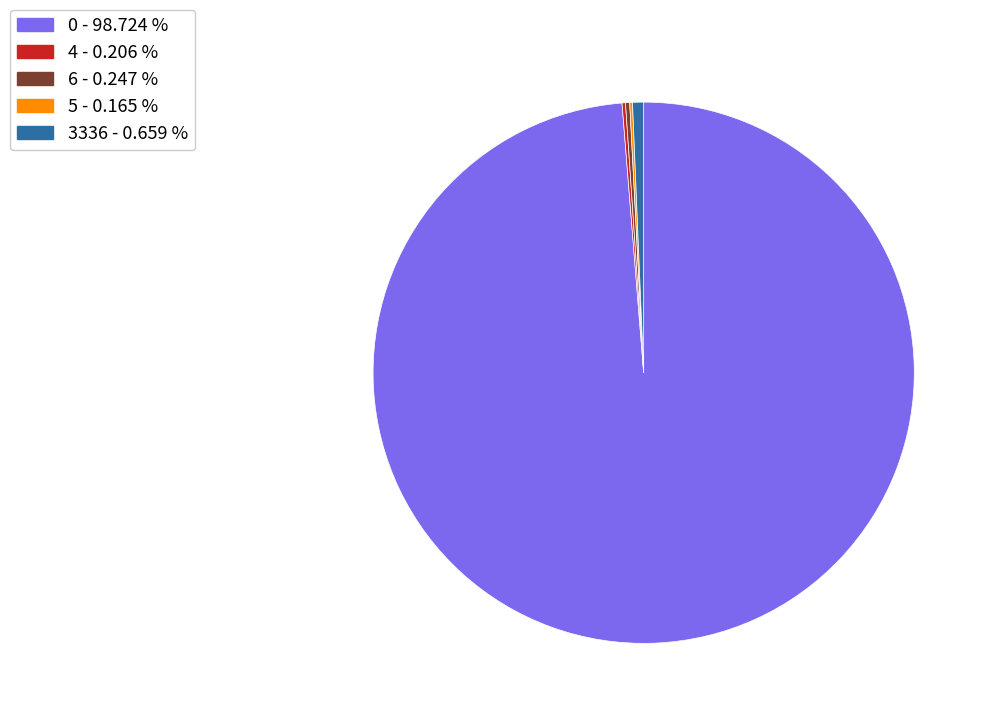

Is there a majority slice in this chart?

Yes